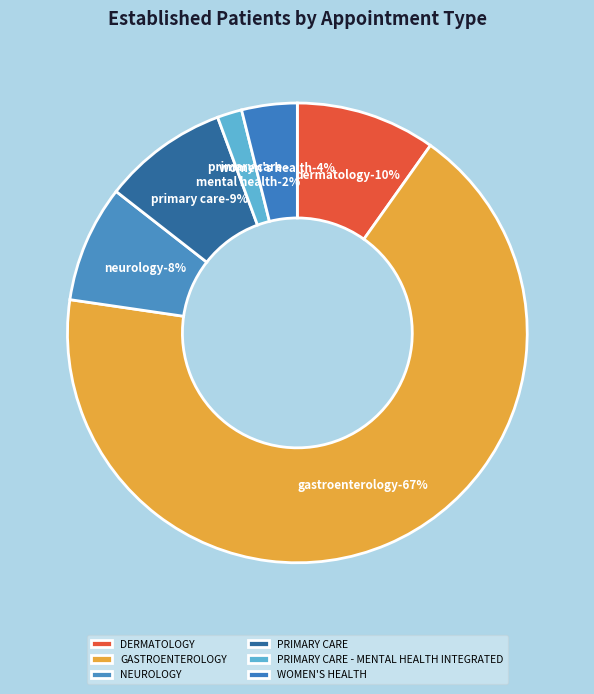

Rank the categories by value from lowest to highest.

PRIMARY CARE - MENTAL HEALTH INTEGRATED, WOMEN'S HEALTH, NEUROLOGY, PRIMARY CARE, DERMATOLOGY, GASTROENTEROLOGY